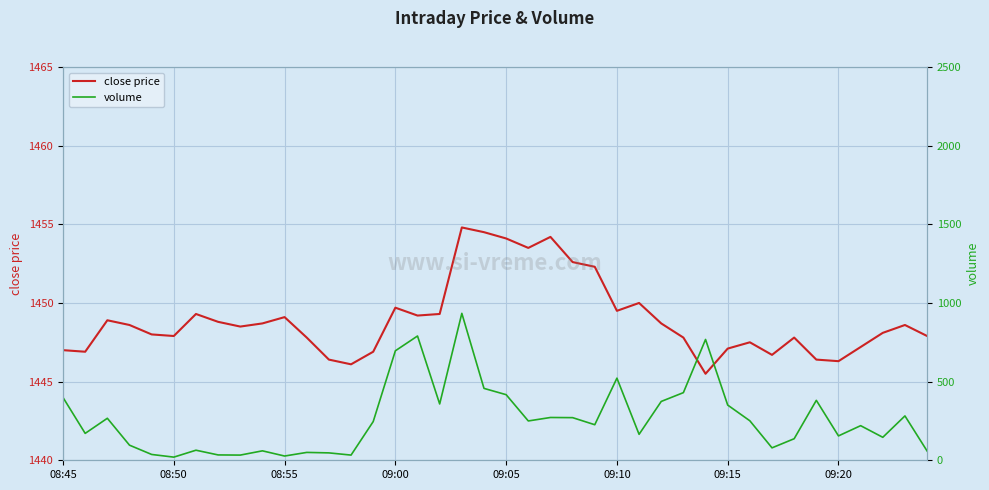

What is the approximate value of volume at 28?

430.0